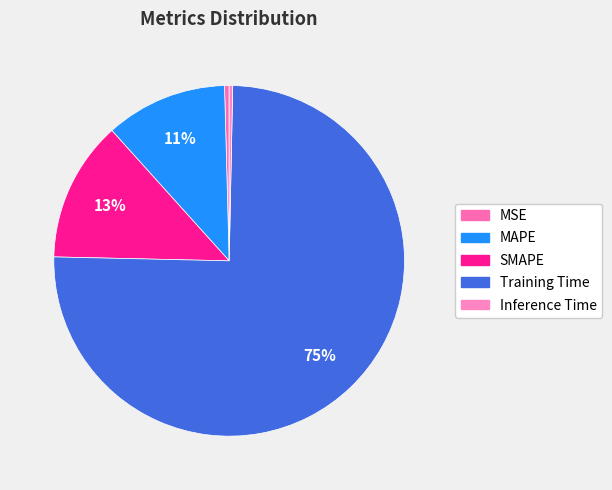

The MAPE slice represents 11% of the pie. True or false?

True